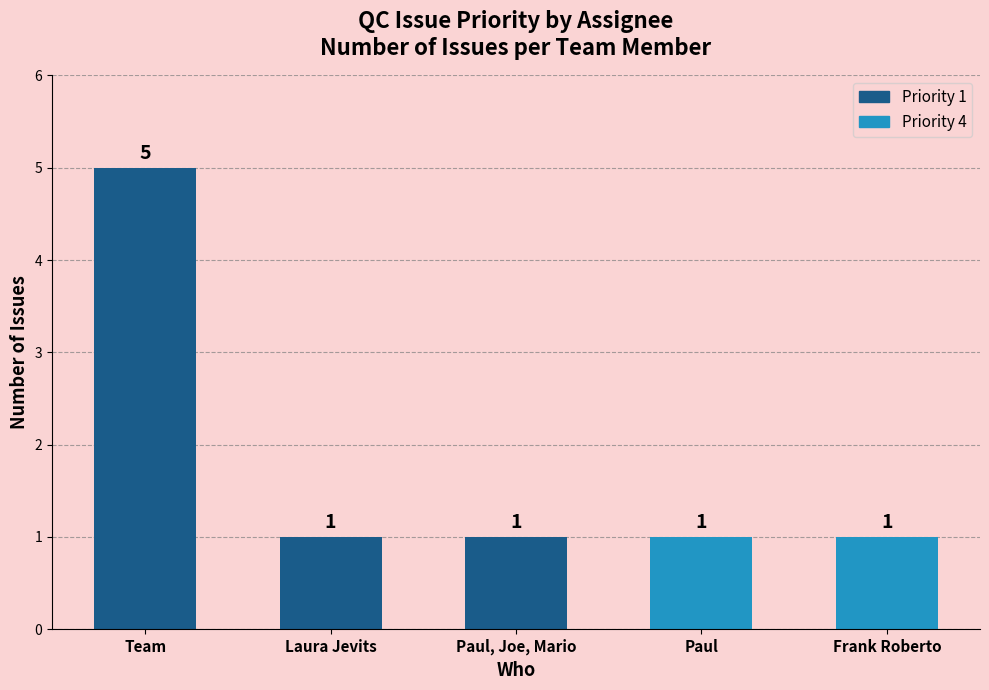

Which has a higher value, Team or Paul, Joe, Mario?

Team